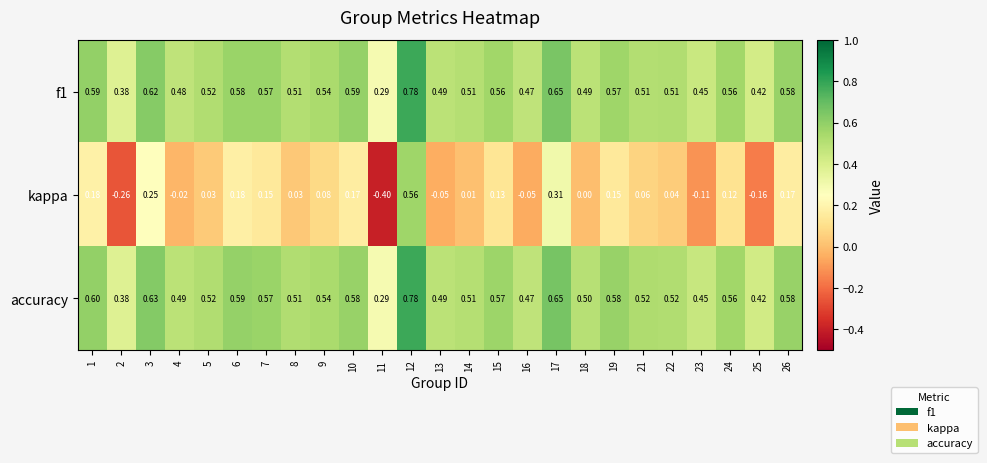

Which series has the largest total across all categories?

accuracy